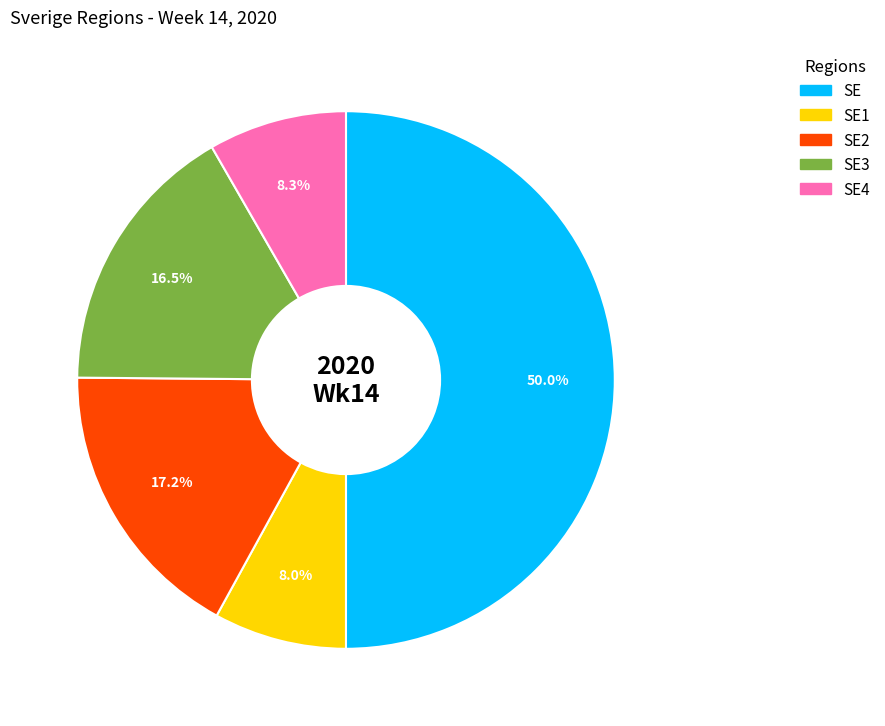

Do SE and SE1 together represent more than half of the pie?

Yes